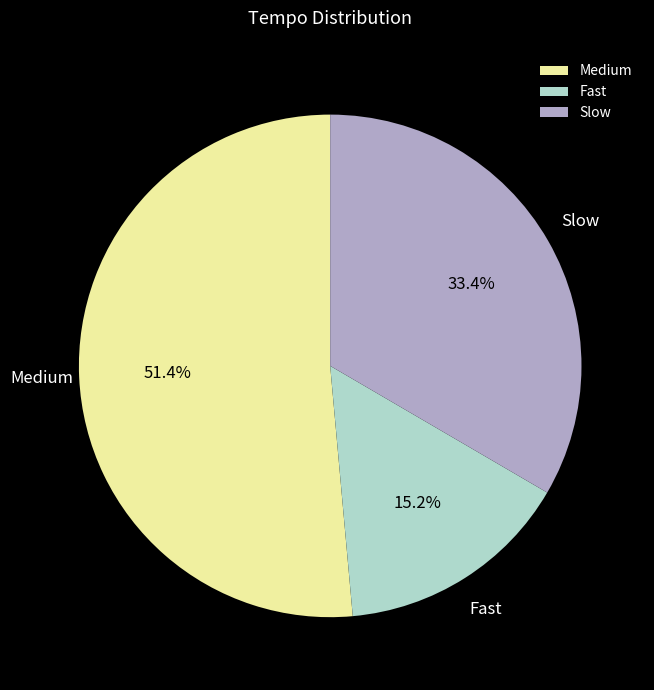

To the nearest percent, what is the average slice percentage?

33%